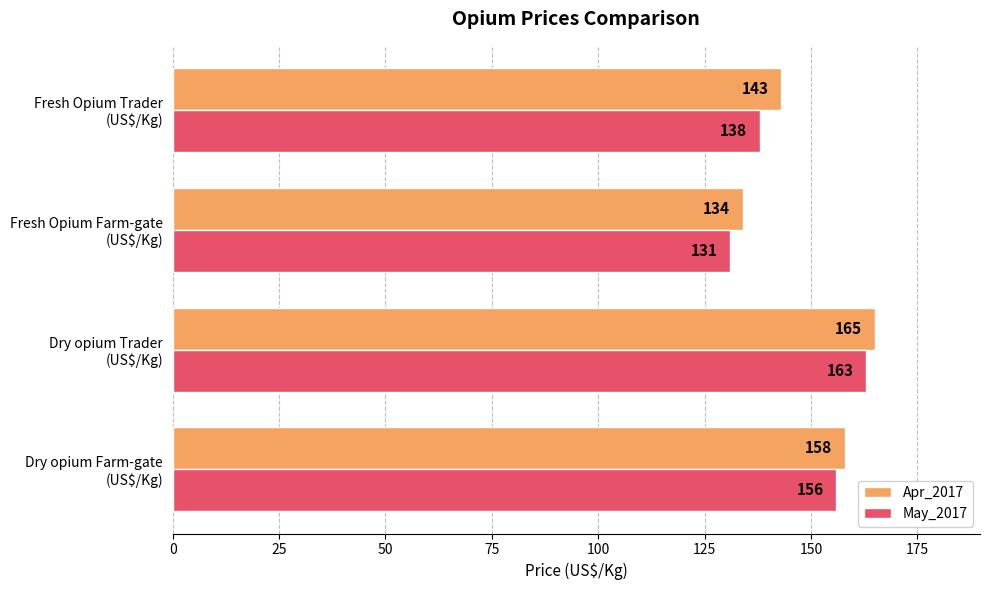

How many May_2017 values are between 138 and 163?

3